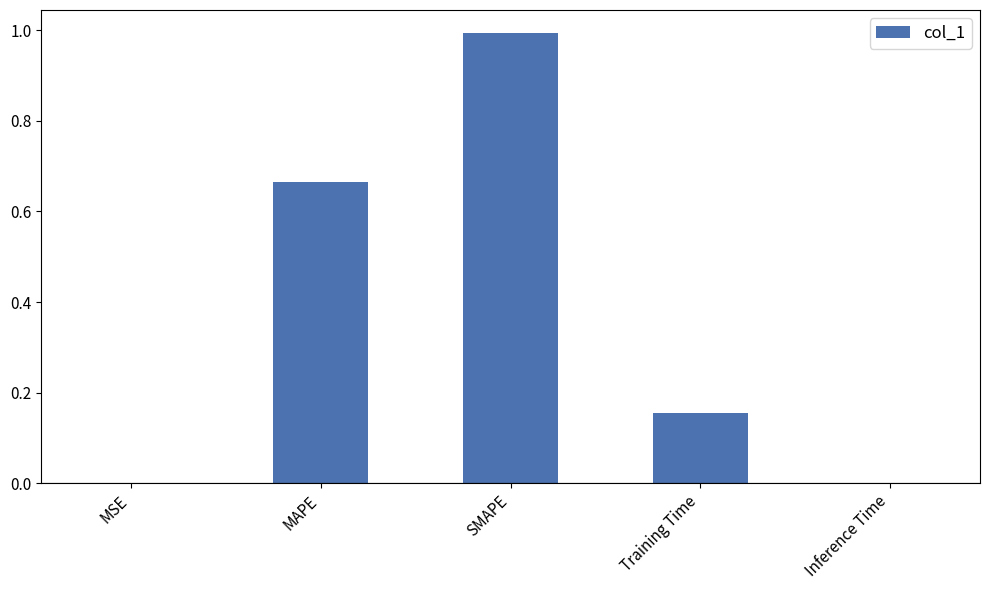

What is the sum of all values?

1.8